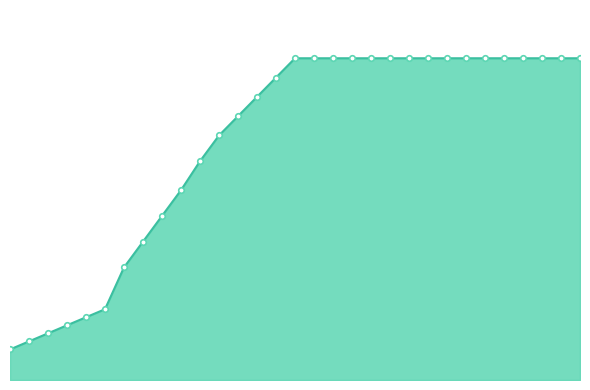

Does the chart have visible grid lines?

No